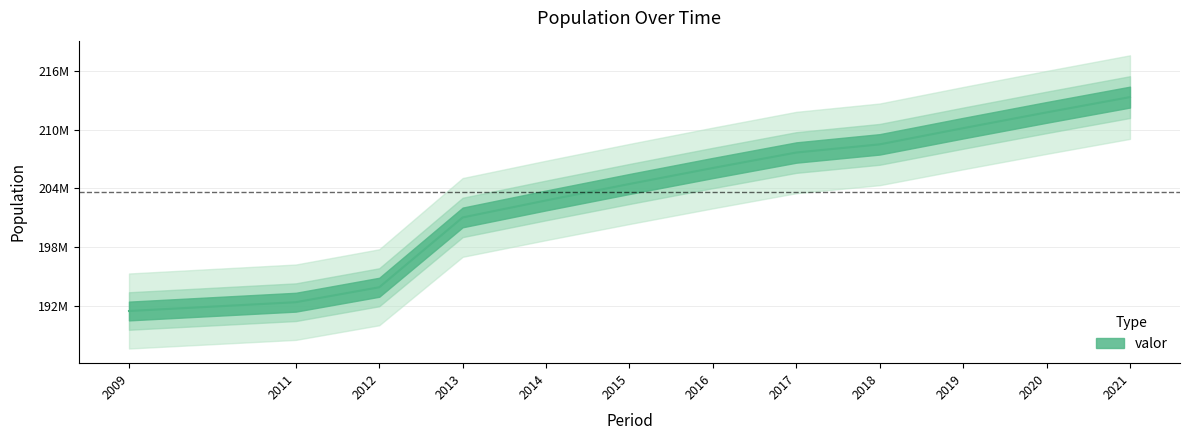

What is the greatest value displayed?

213317639